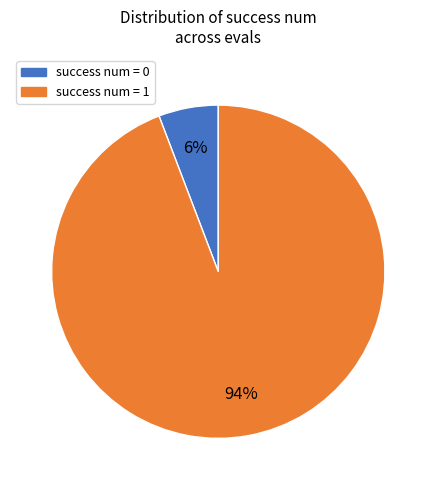

To the nearest percent, what is the average slice percentage?

50%